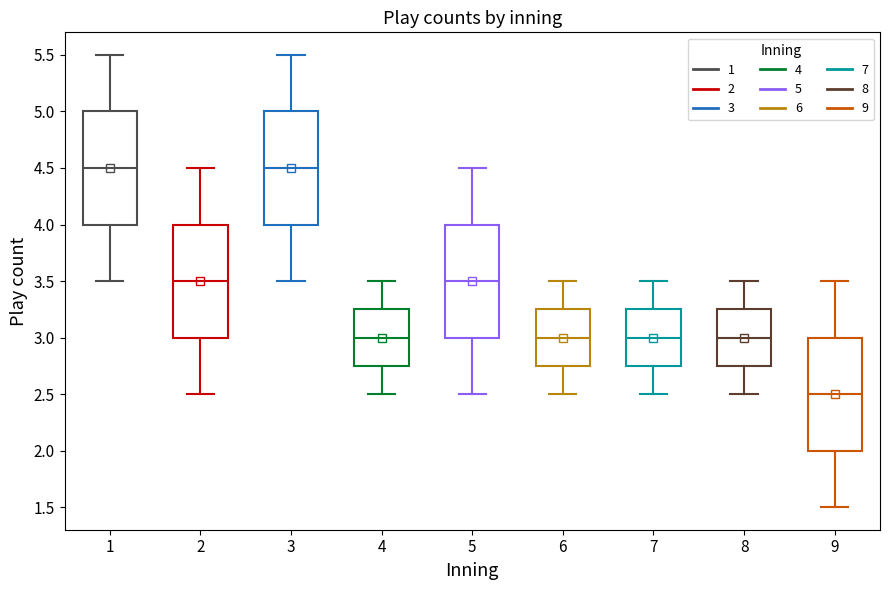

Reading left to right, transcribe this box plot: for each box, give where its median line is, the range the box spans, and where its two whiskers end, as read against the y-axis. The values are not printed on the chart, so give them approximately, as read against the axis.

1: median 4.50, box 4.00 to 5.00, whiskers 3.50 to 5.50
2: median 3.50, box 3.00 to 4.00, whiskers 2.50 to 4.50
3: median 4.50, box 4.00 to 5.00, whiskers 3.50 to 5.50
4: median 3.00, box 2.75 to 3.25, whiskers 2.50 to 3.50
5: median 3.50, box 3.00 to 4.00, whiskers 2.50 to 4.50
6: median 3.00, box 2.75 to 3.25, whiskers 2.50 to 3.50
7: median 3.00, box 2.75 to 3.25, whiskers 2.50 to 3.50
8: median 3.00, box 2.75 to 3.25, whiskers 2.50 to 3.50
9: median 2.50, box 2.00 to 3.00, whiskers 1.50 to 3.50